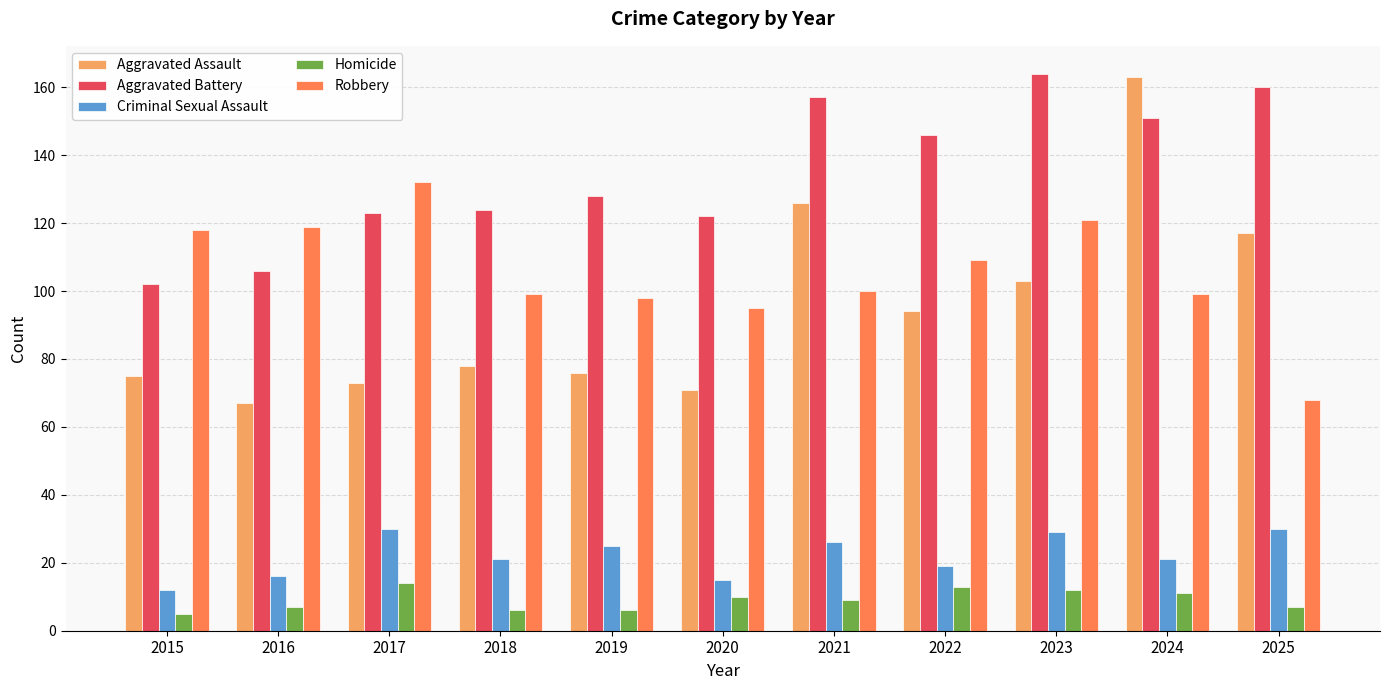

What is the highest value of the Aggravated Assault series?

163